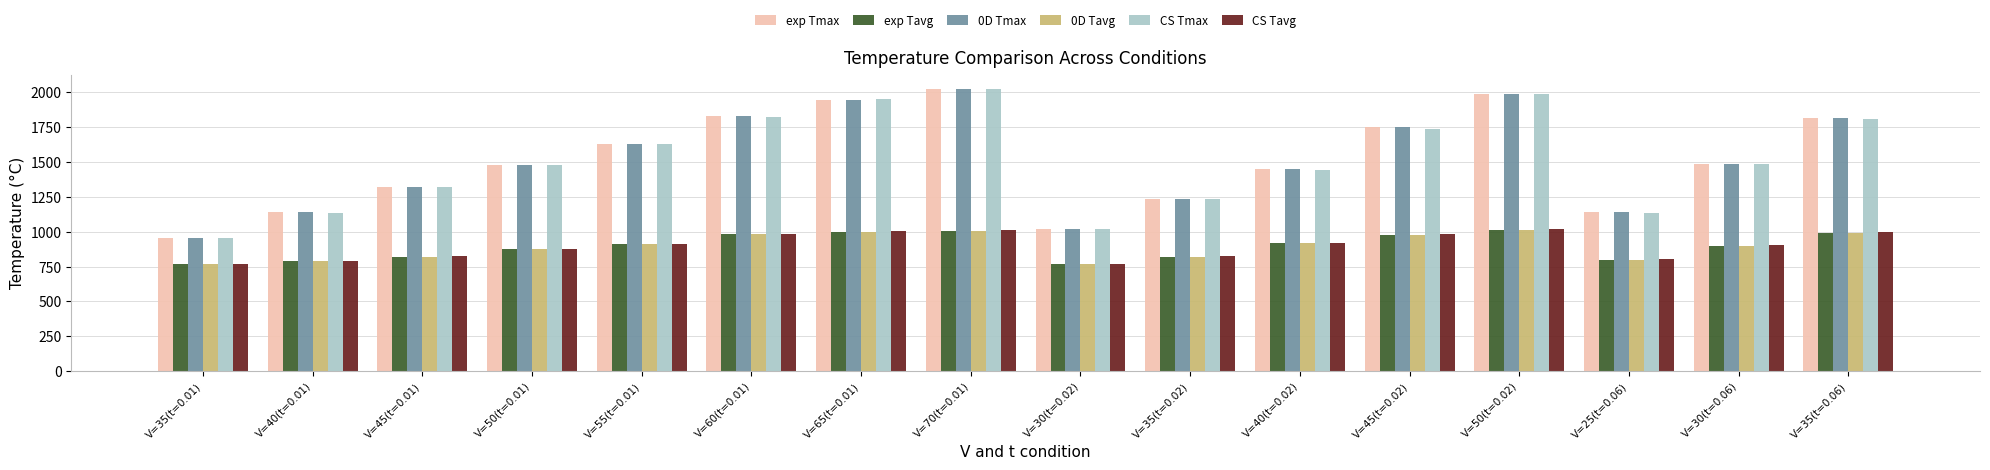

Does the chart contain stacked bars?

No